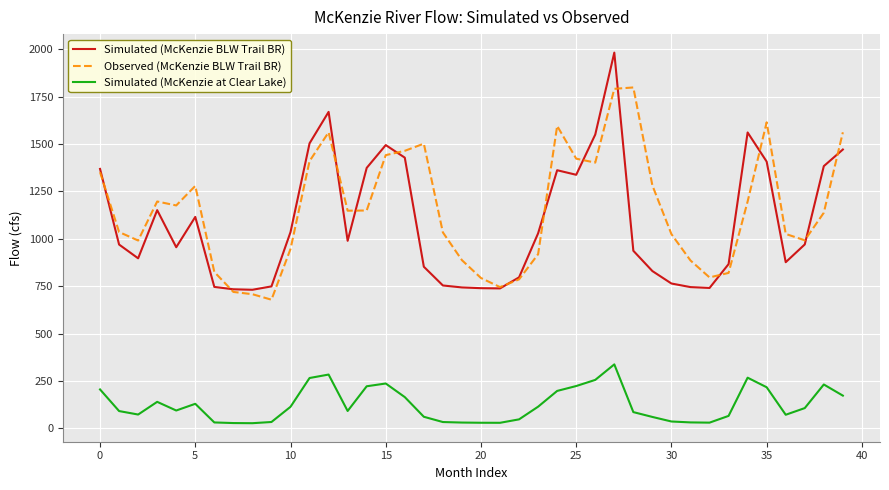

How many values in the Simulated (McKenzie at Clear Lake) series are below 94?

20